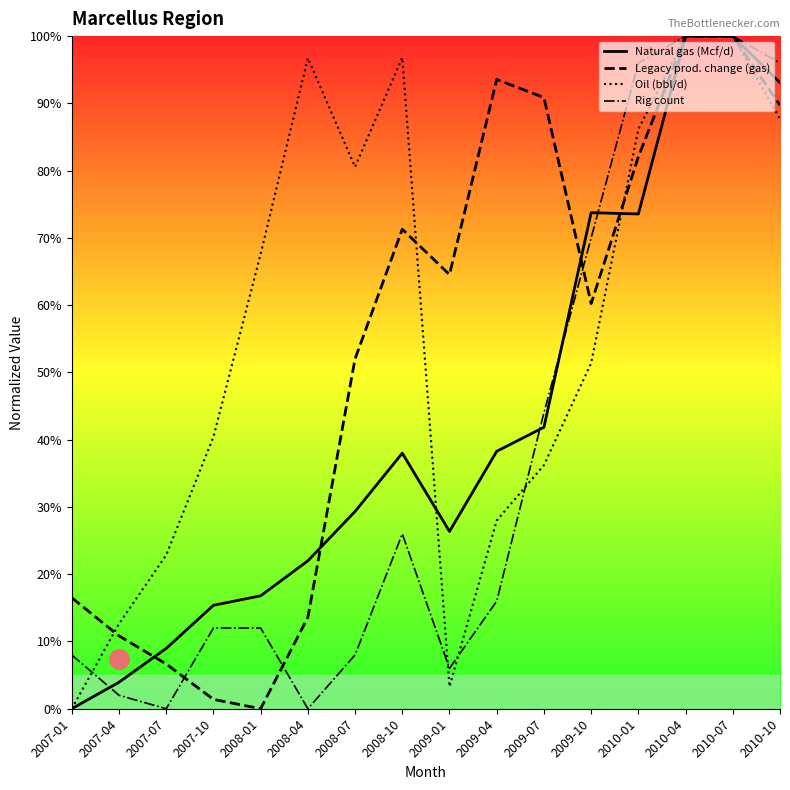

How many categories are shown in the chart?

16